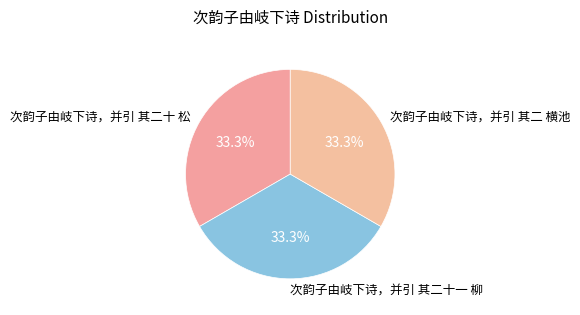

How many slices are in this pie chart?

3